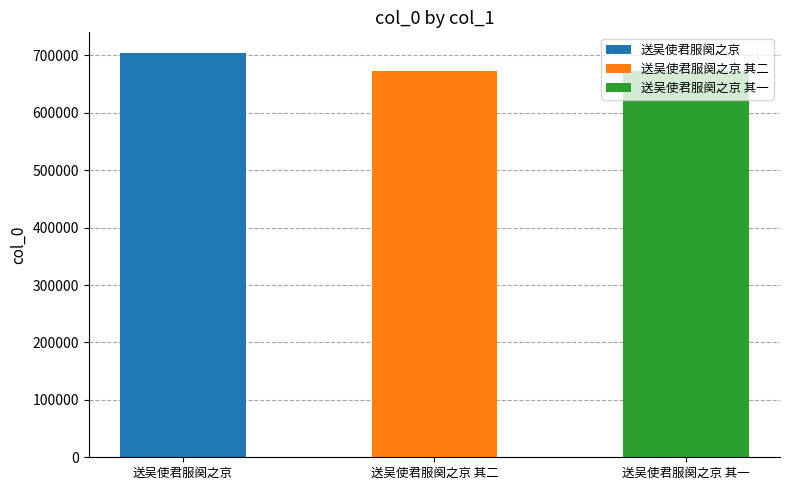

What position from the left is 送吴使君服阕之京 其一?

3